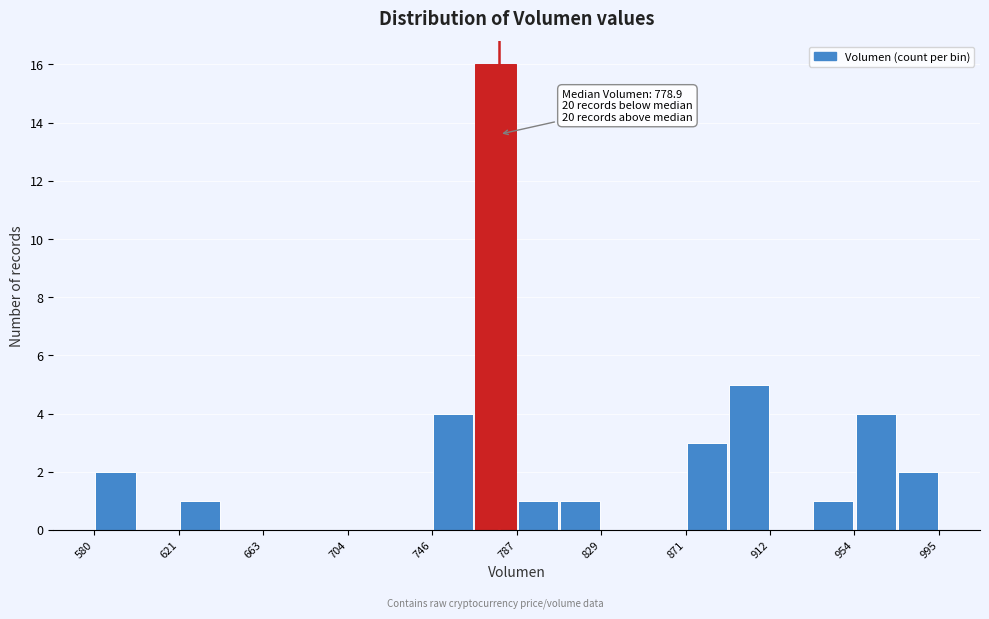

Over which range of the x-axis is the bar tallest?

765 to 785